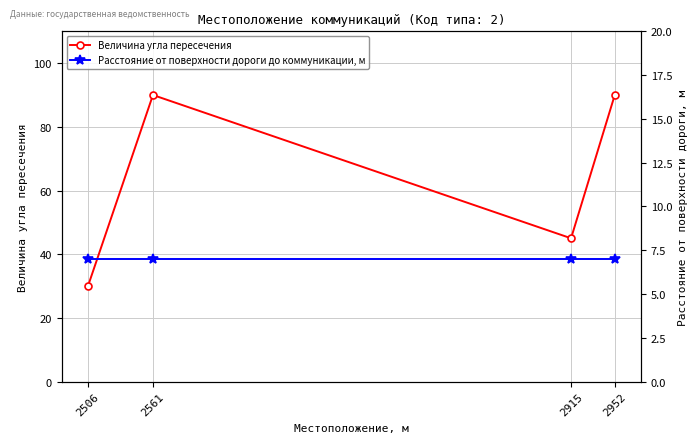

What is the value of the Величина угла пересечения point at the 1st from the left?

30